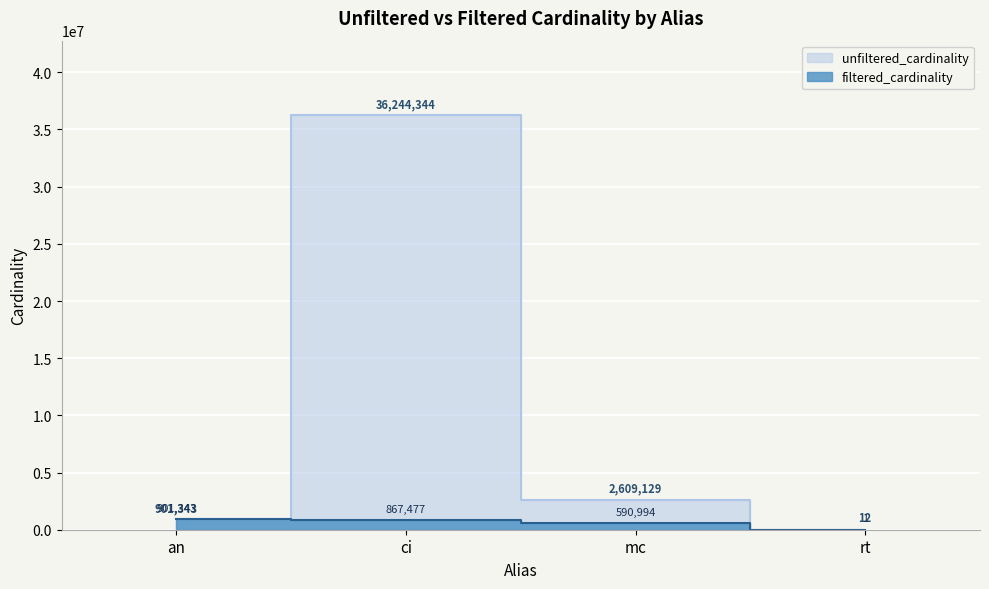

What is the label of the 1st point from the right?

rt